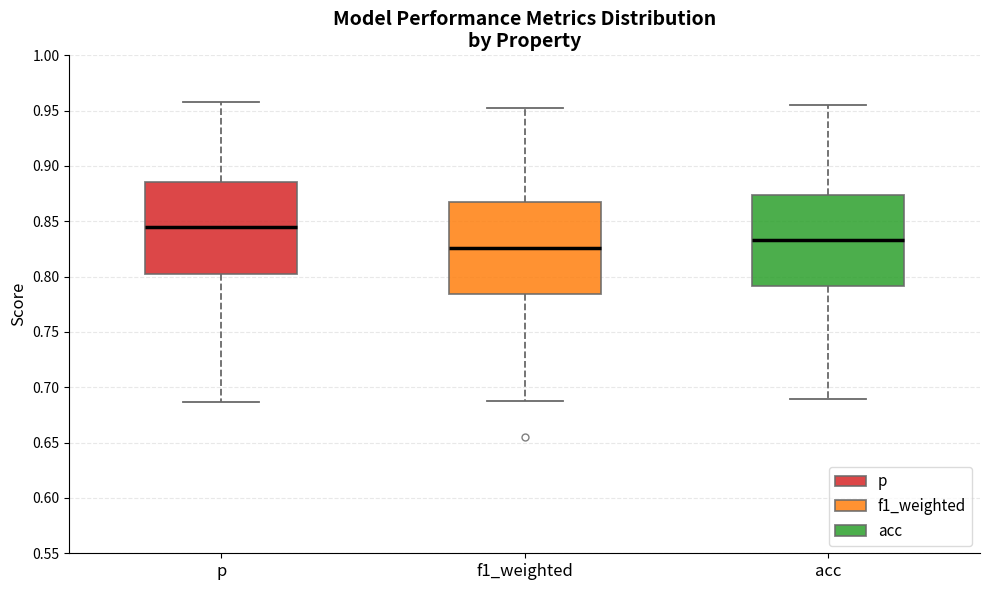

Reading left to right, transcribe this box plot: for each box, give where its median line is, the range the box spans, and where its two whiskers end, as read against the y-axis. The values are not printed on the chart, so give them approximately, as read against the axis.

p: median 0.845, box 0.805 to 0.885, whiskers 0.685 to 0.960
f1_weighted: median 0.825, box 0.785 to 0.870, whiskers 0.685 to 0.950
acc: median 0.835, box 0.790 to 0.875, whiskers 0.690 to 0.955